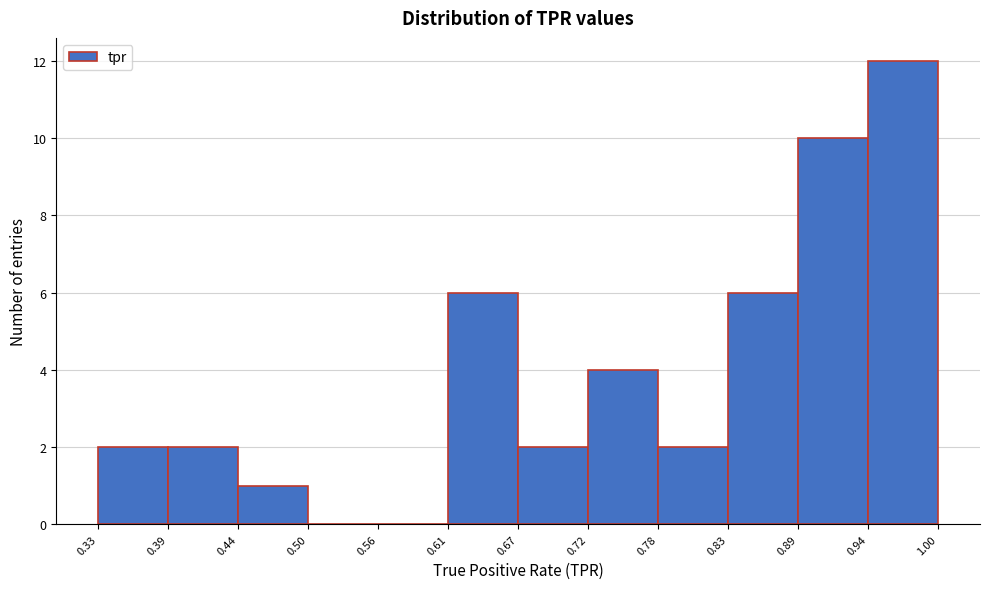

What is the height of the bar covering 0.39 to 0.44 on the x-axis? The values are not printed on the chart, so give them approximately, as read against the axis.

2